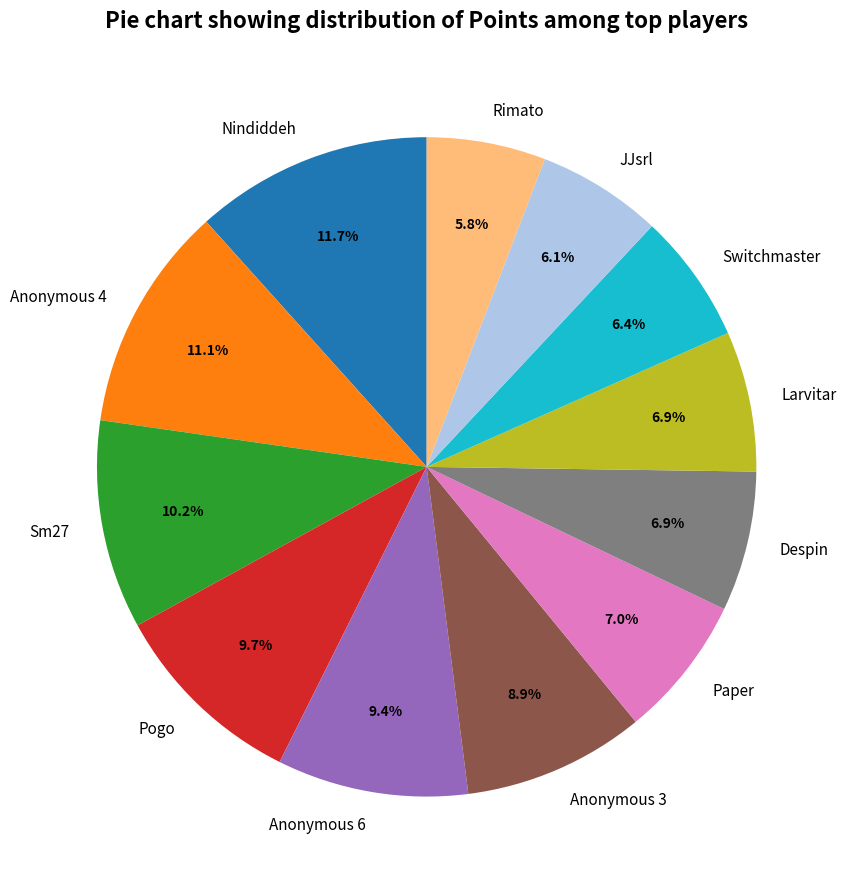

Which category has the biggest portion of the pie?

Nindiddeh